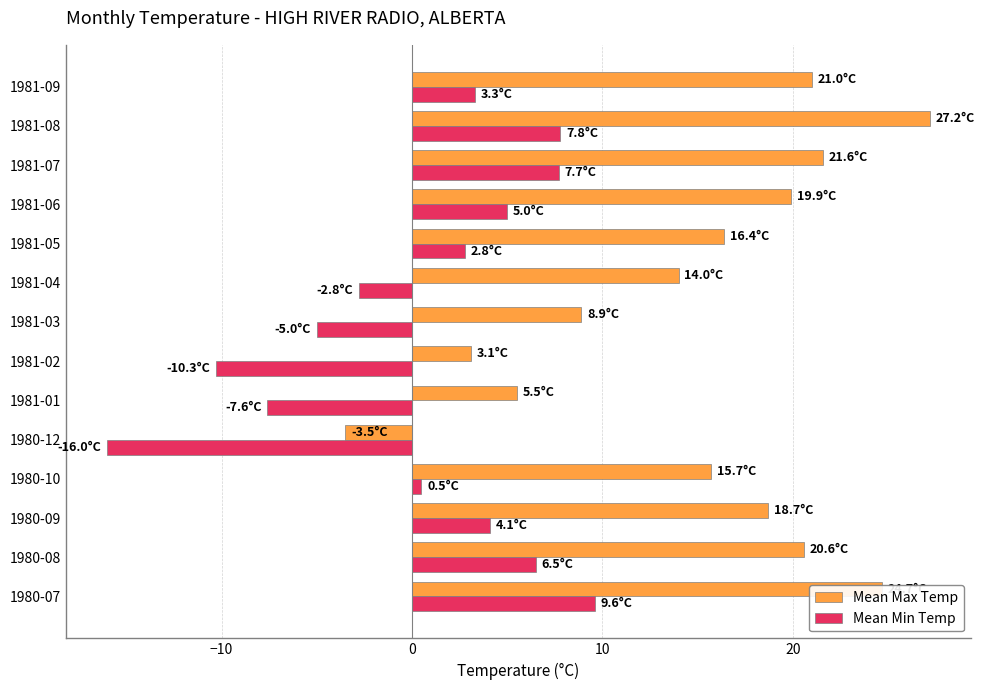

What is the difference between the maximum and second lowest values in the Mean Max Temp series?

24.1